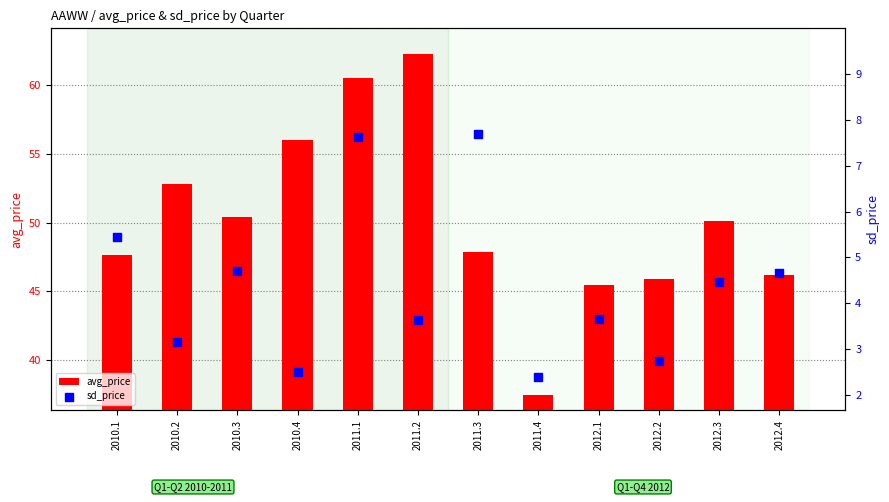

At which category is the sum across all series the highest?

2011.1